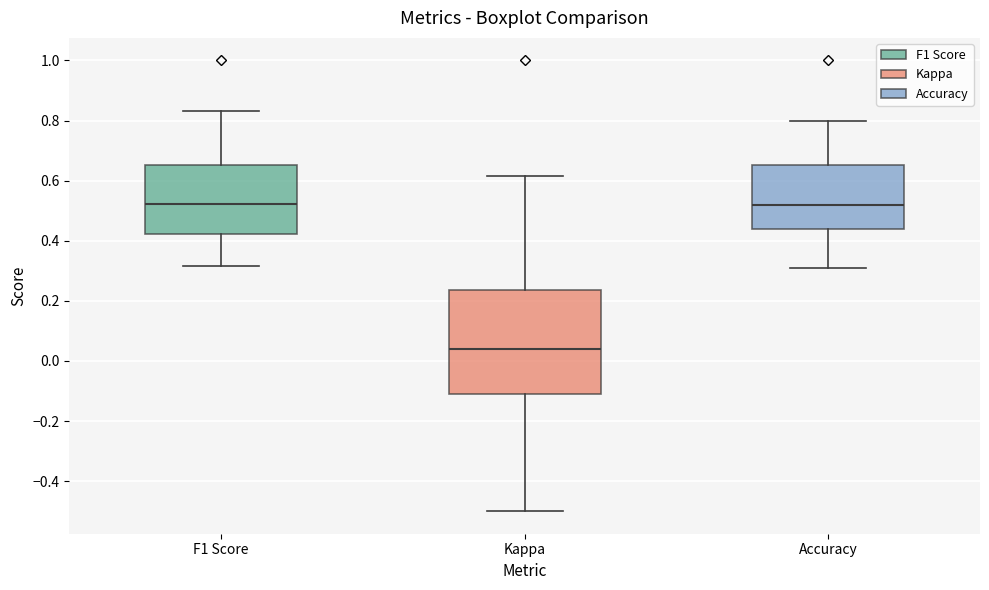

Comparing the boxes themselves (not the whiskers), which one is the tallest?

Kappa